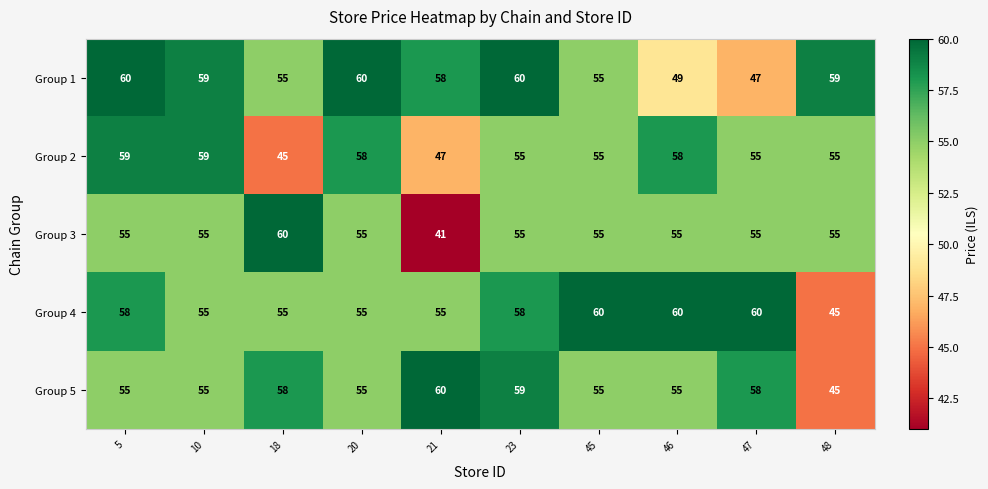

Which category has the lowest value across all series?

21